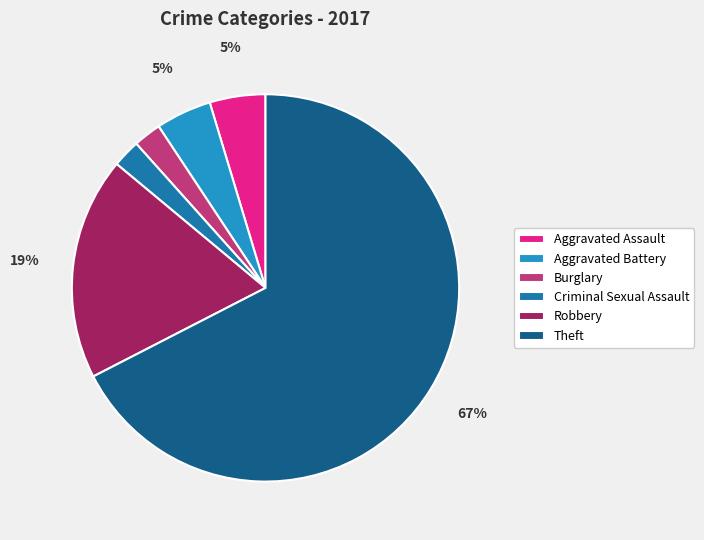

Count the number of slices in the pie.

6